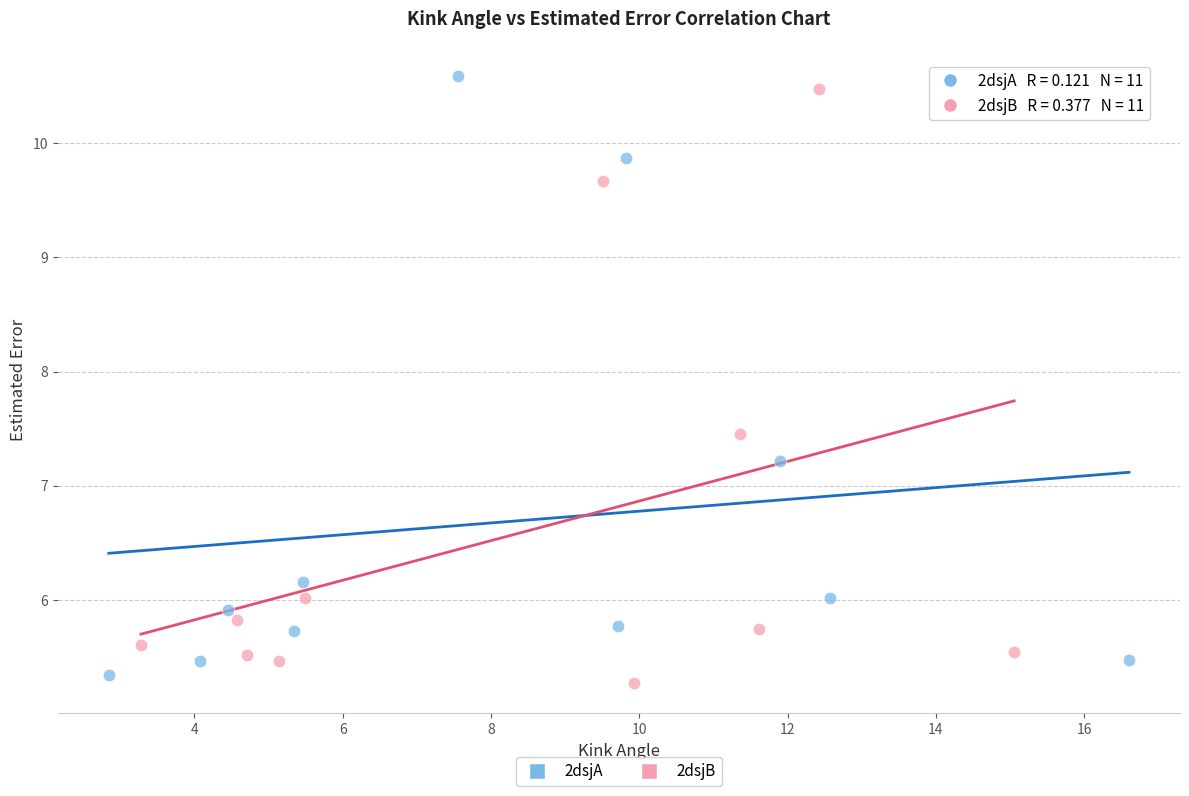

What are all the series names shown in the legend?

2dsjA, 2dsjB